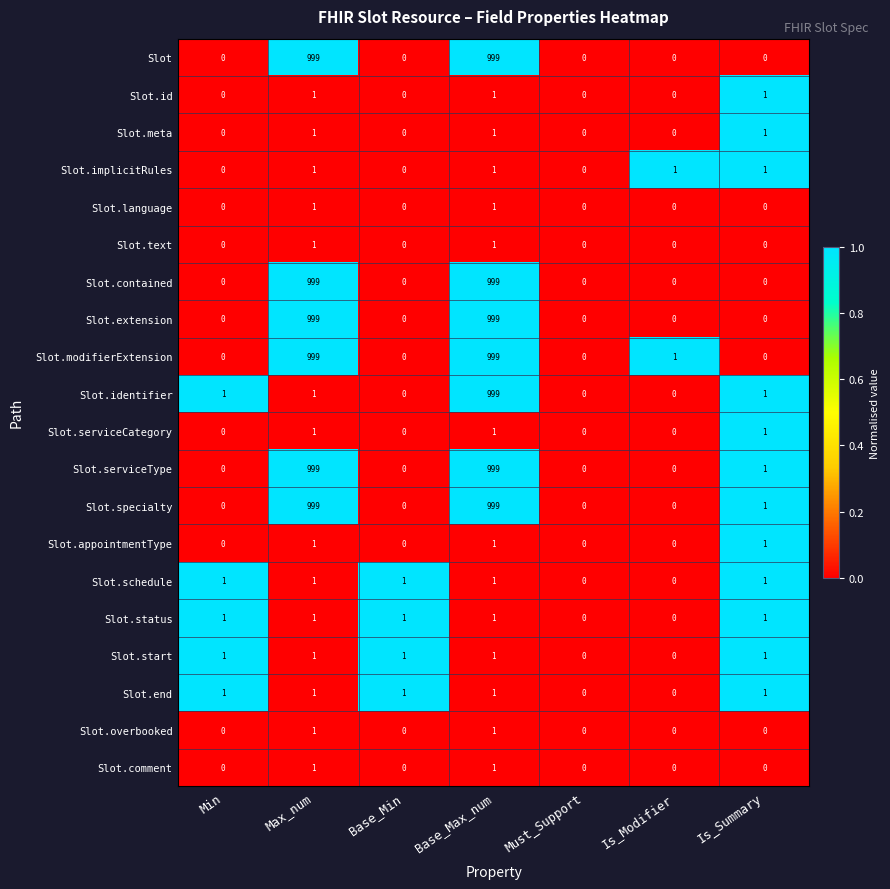

How many series are shown in this chart?

20